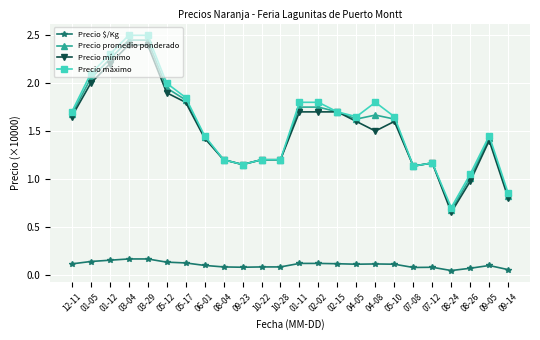

Which category has the lowest value in the Precio promedio ponderado series?

08-24